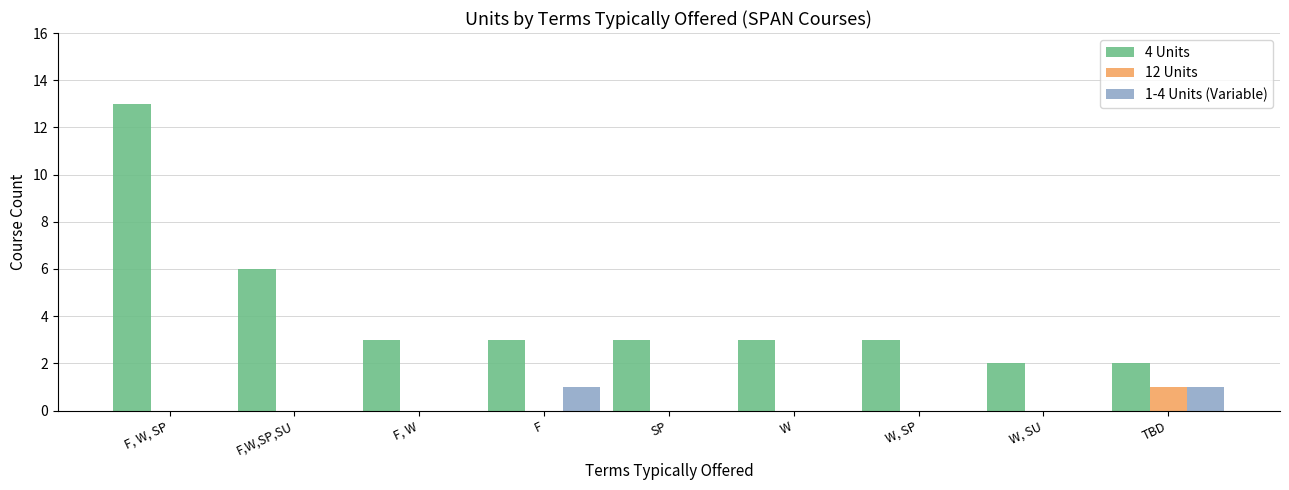

Are the bars grouped side by side (vs. stacked)?

Yes